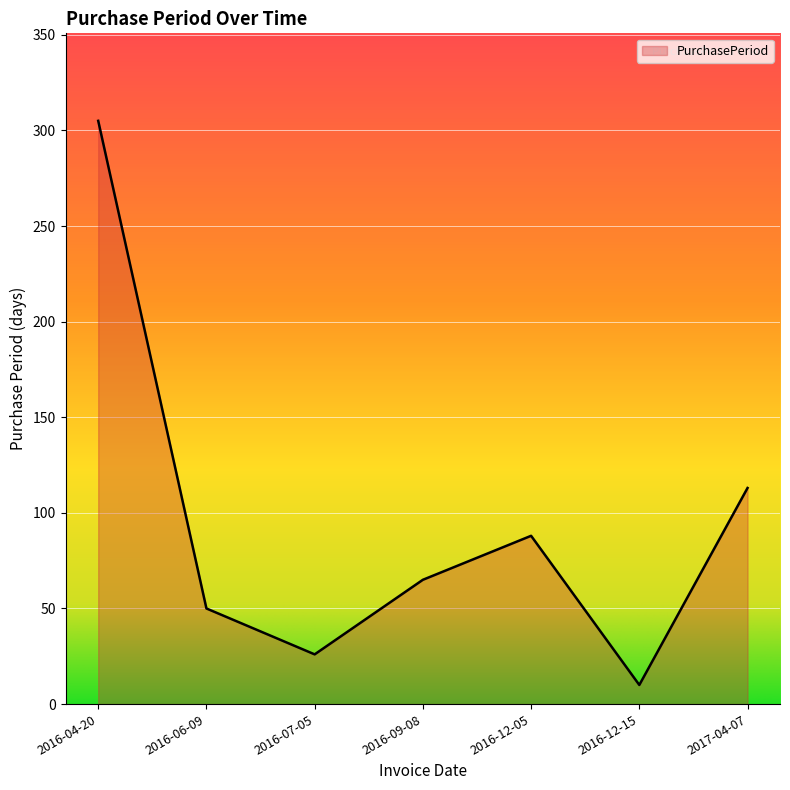

How many interior local peaks (higher than both neighbors) does the data have?

1